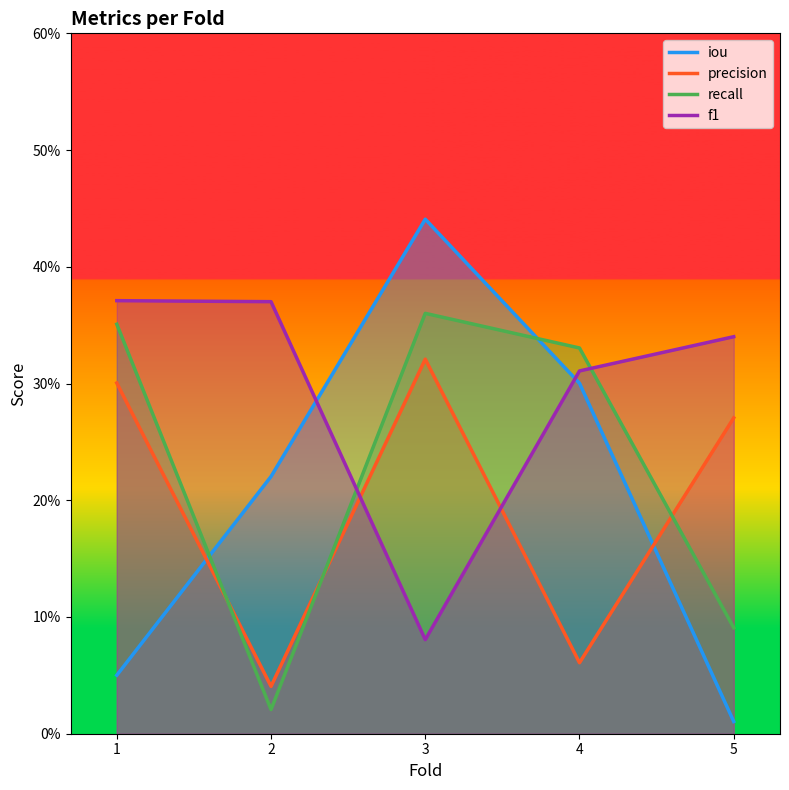

At which label does f1 reach its minimum?

3